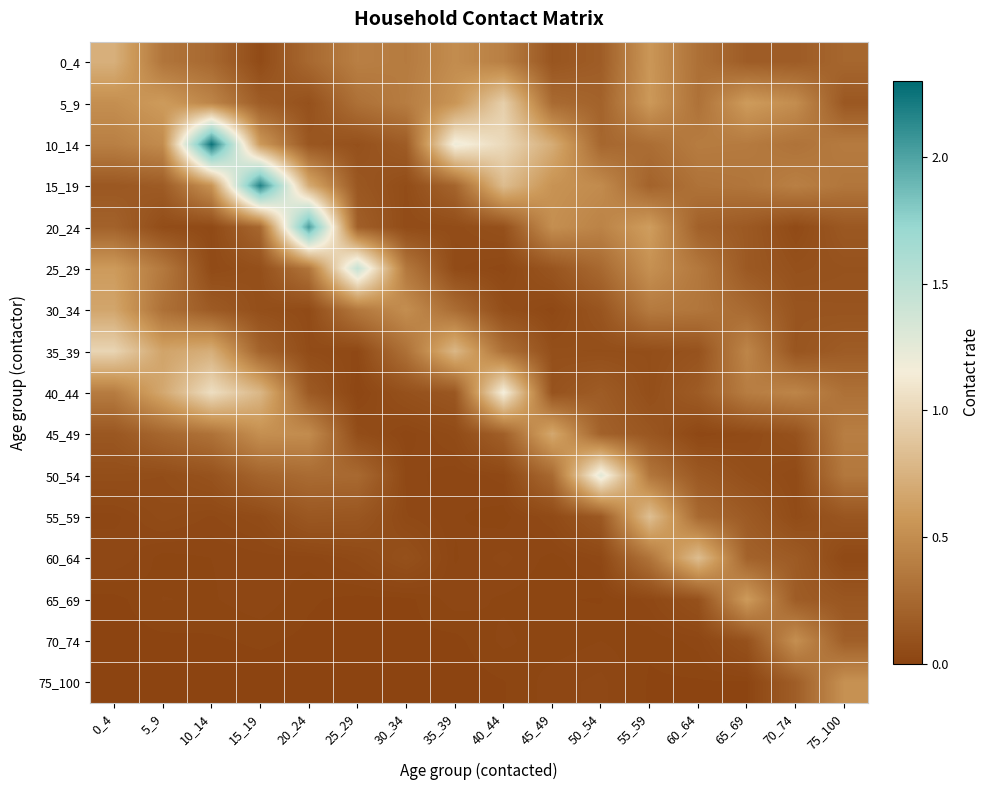

Which series has the largest total across all categories?

10_14